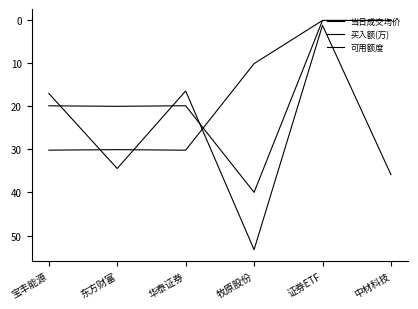

How many lines are shown in the chart?

3